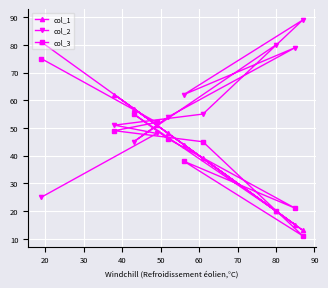

How many lines are shown in the chart?

3